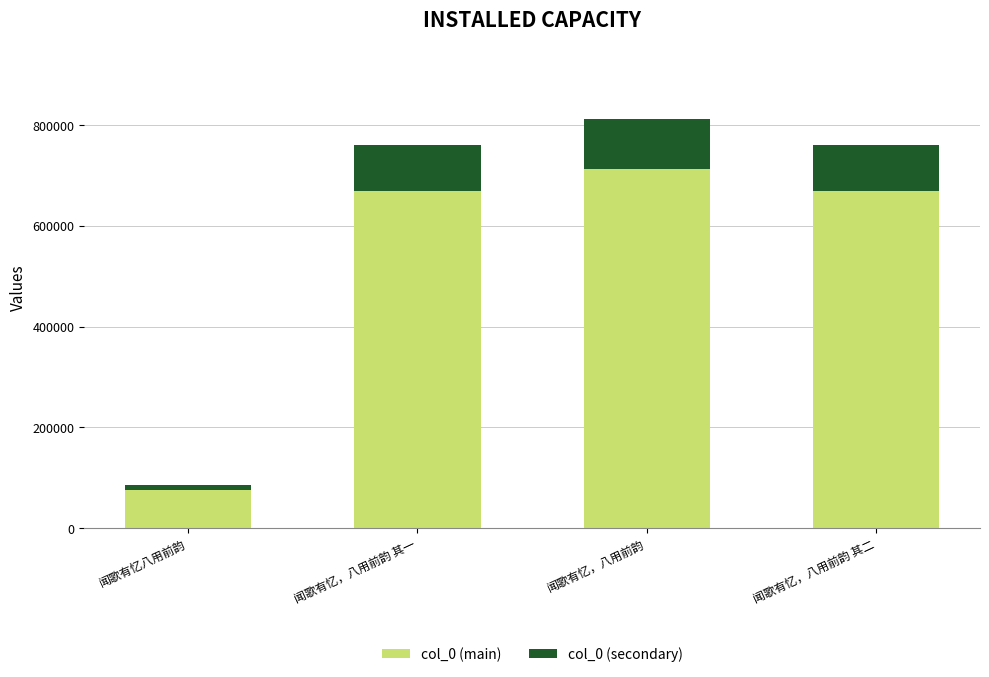

What is the sum of all col_0 (main) values?

2126439.0